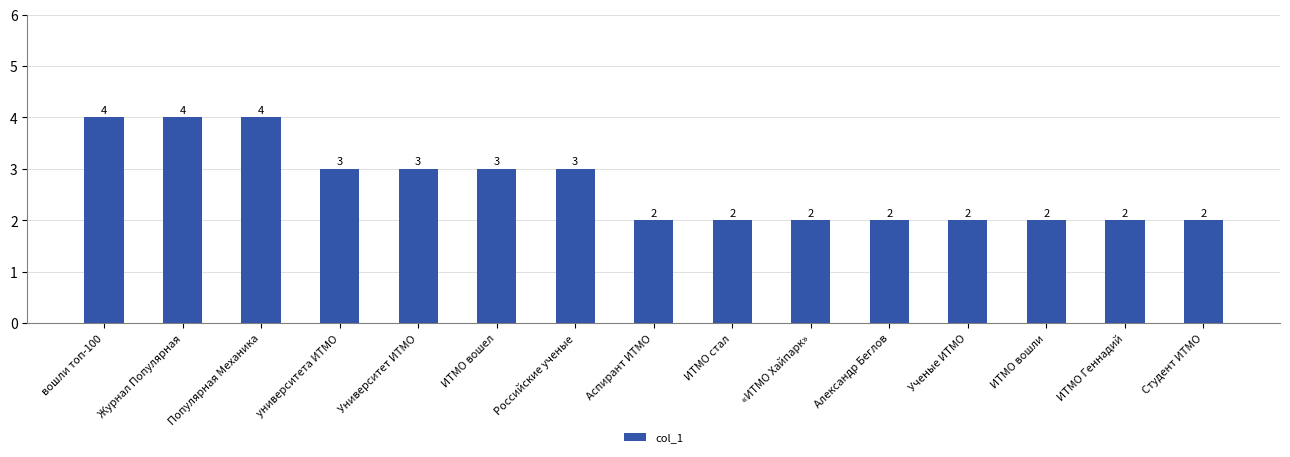

The value at «ИТМО Хайпарк» is 3. True or false?

False